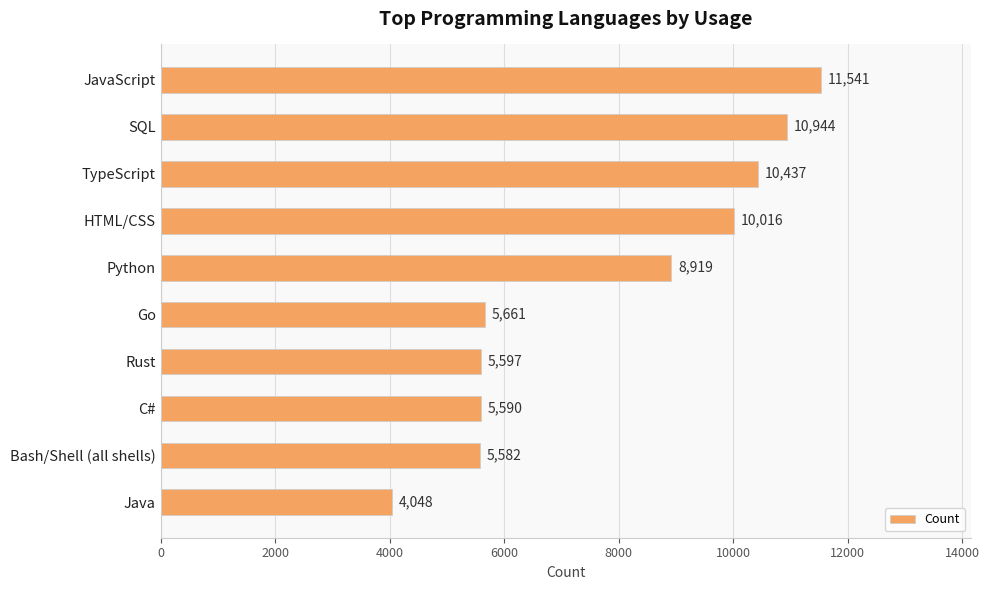

What is the sum of all values?

78335